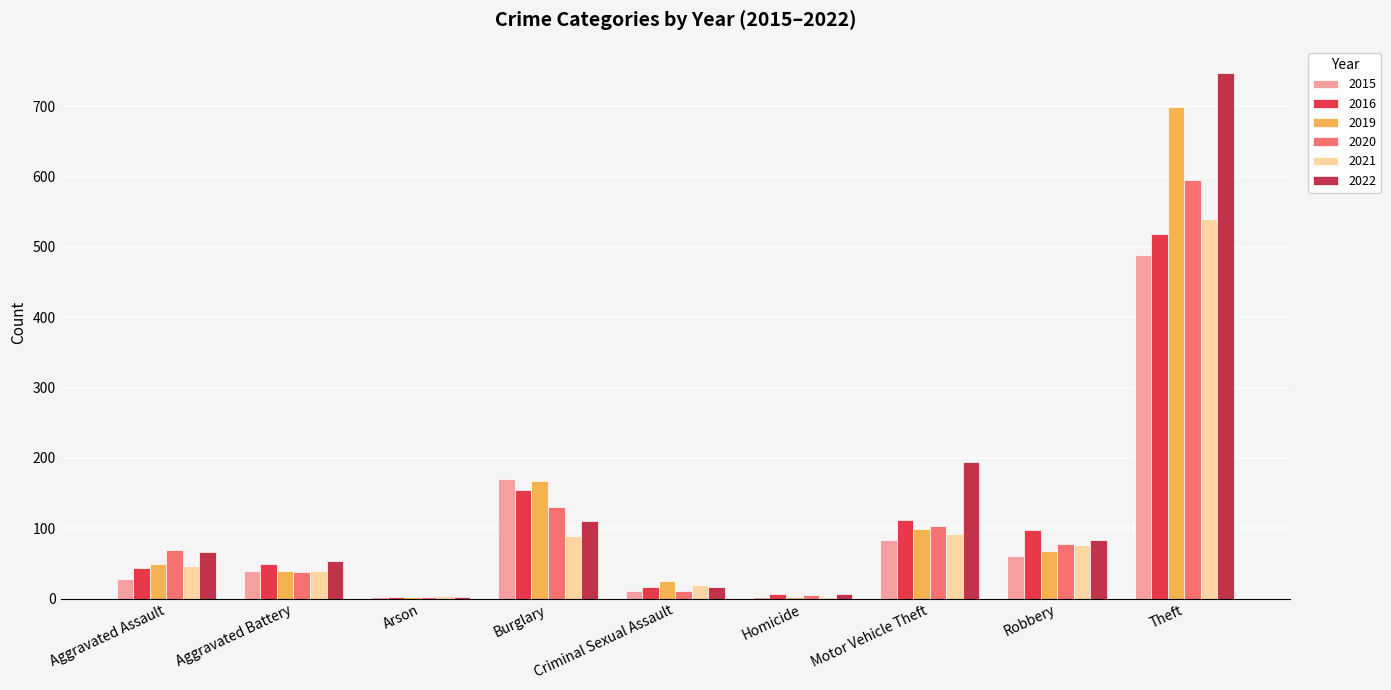

True or false: 2020 has a value of 130 at Burglary.

True